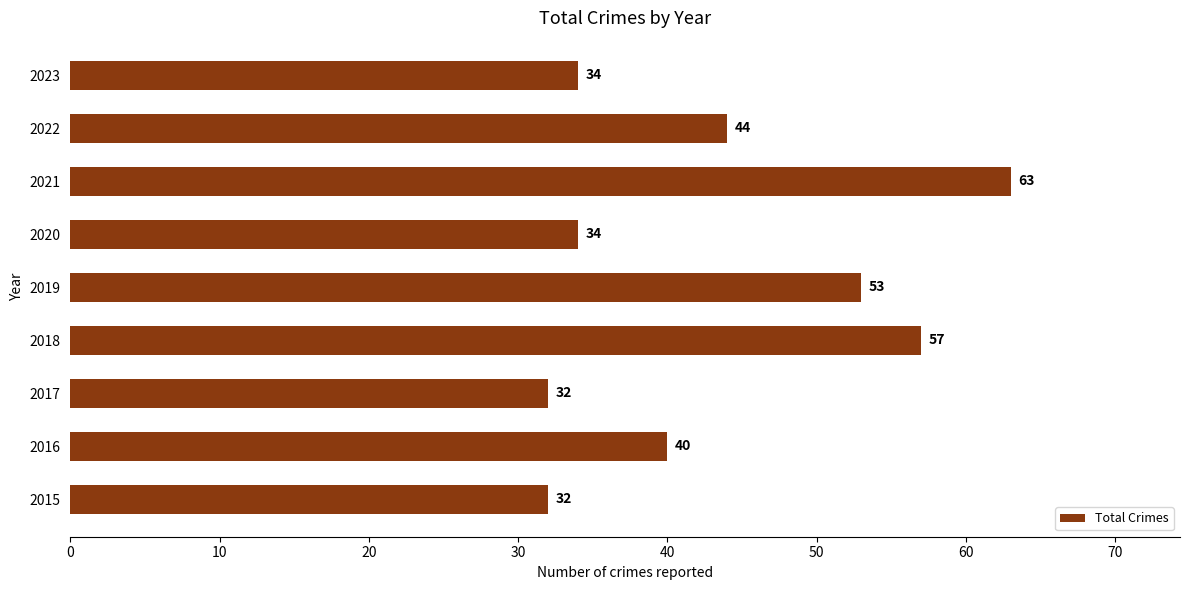

Is it true that the value at 2019 is 53?

True